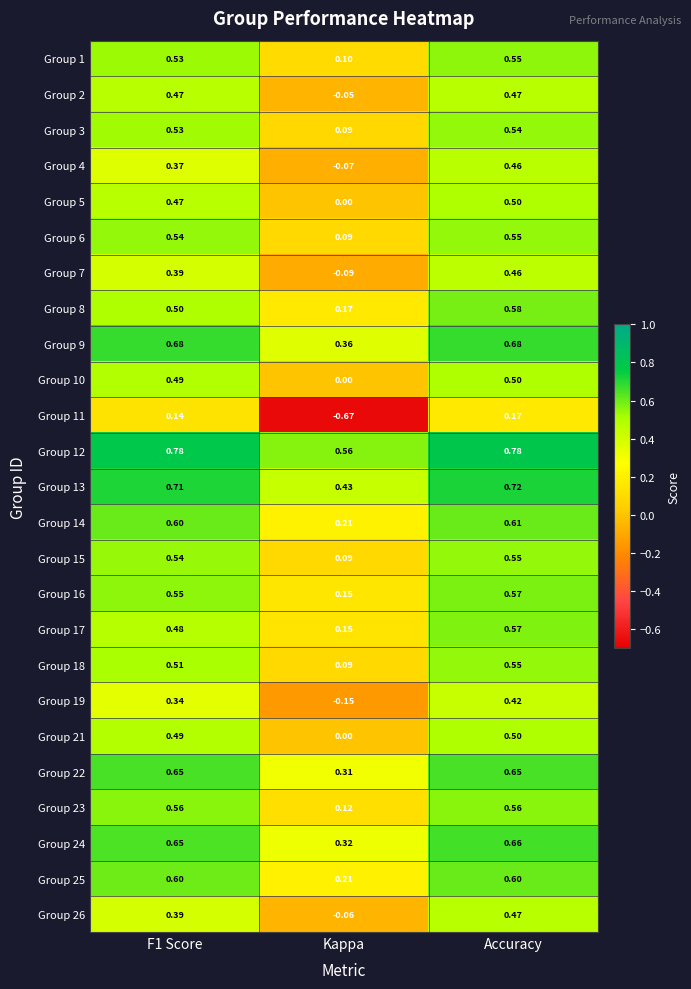

At which category is the sum across all series the highest?

Accuracy